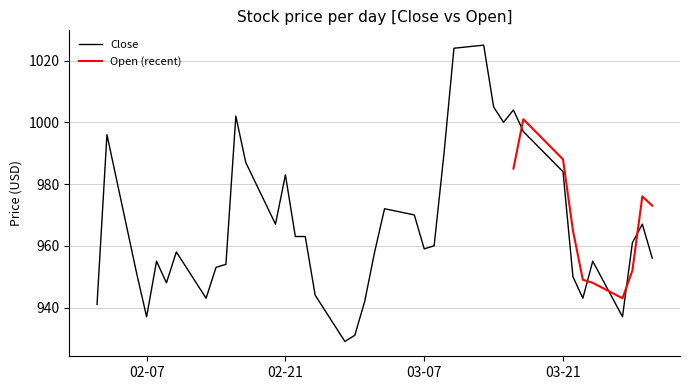

The Close series shows 1025 at 12. True or false?

True